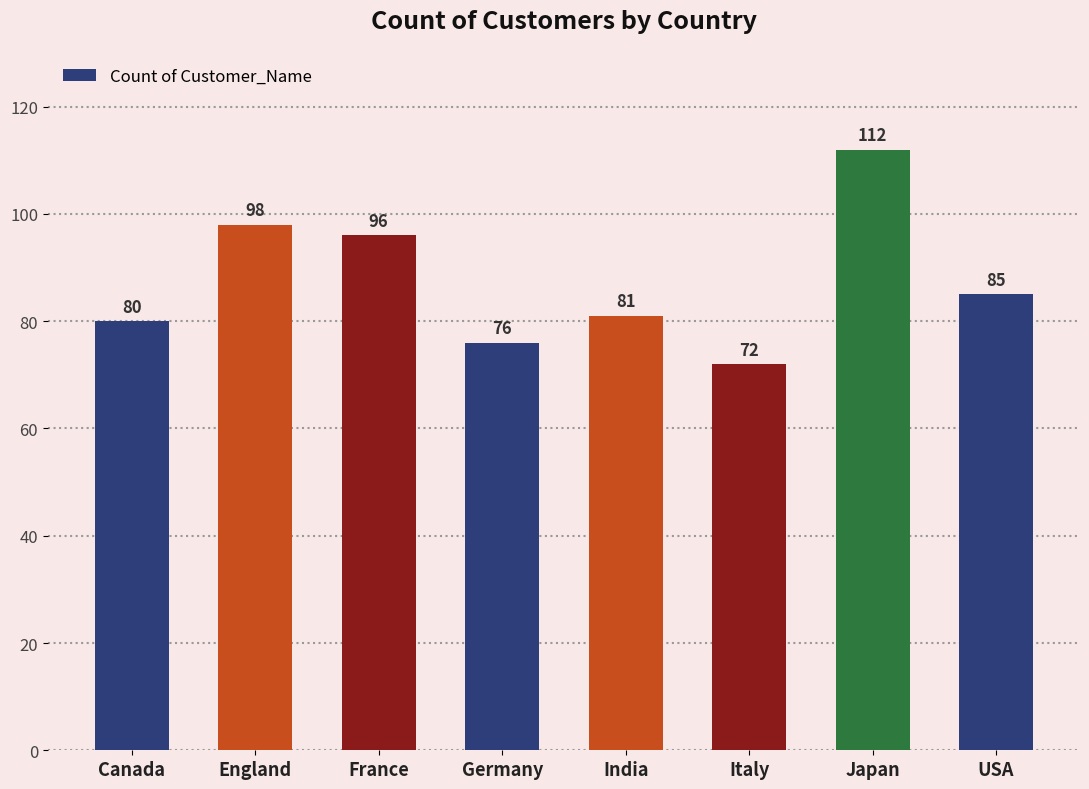

Reading left to right, extract all data points from this chart.

Canada=80	England=98	France=96	Germany=76	India=81	Italy=72	Japan=112	USA=85